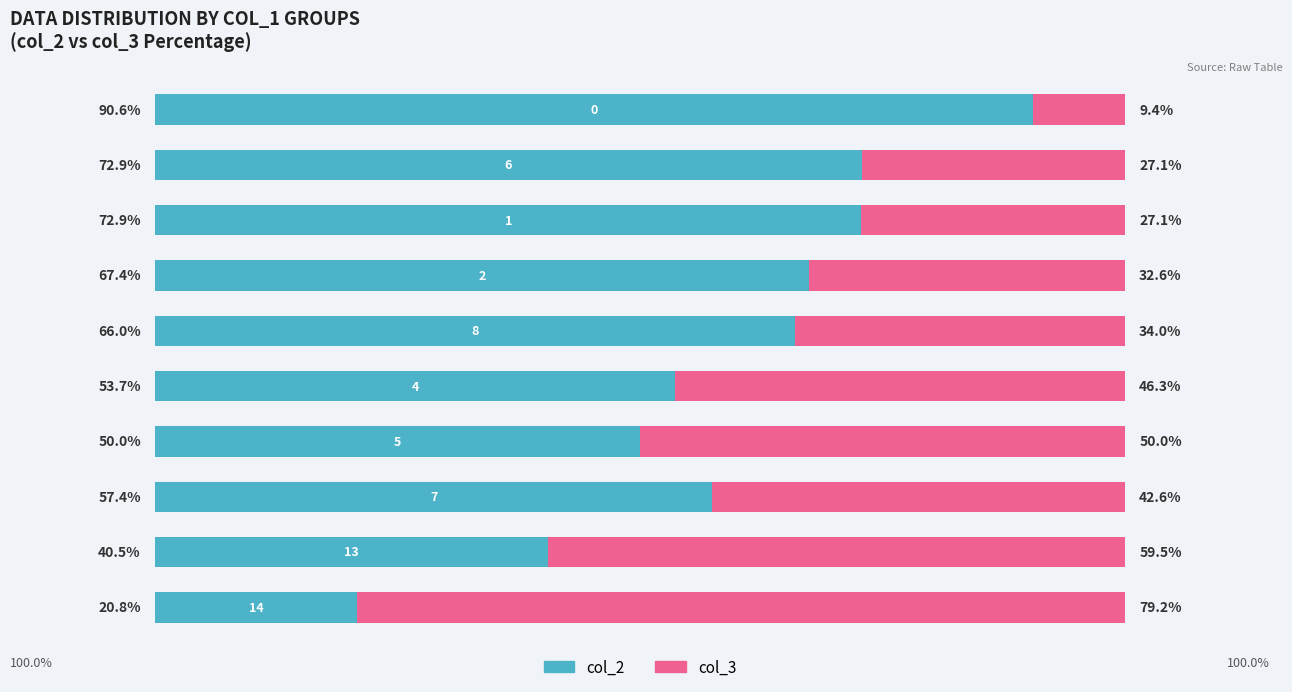

Which series has the largest total across all categories?

col_2